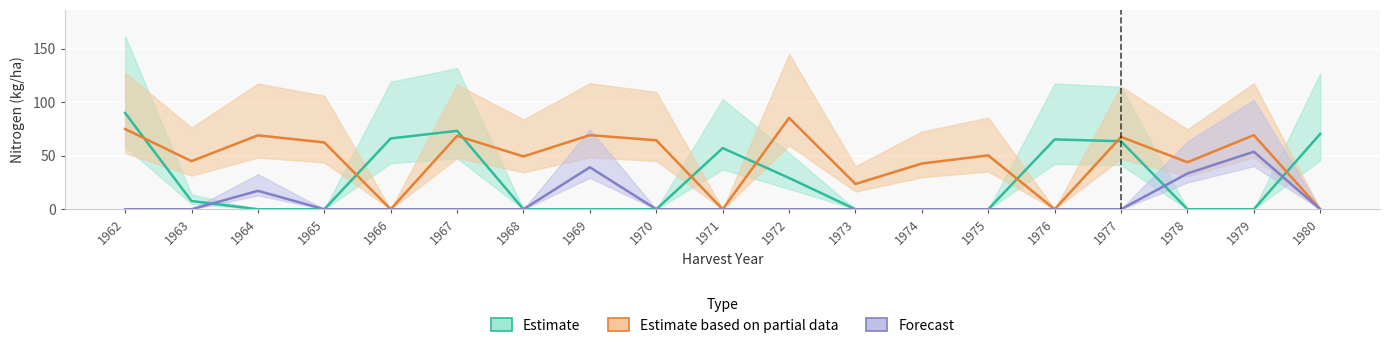

What is the spread (max minus min) of values at 1969?

69.2